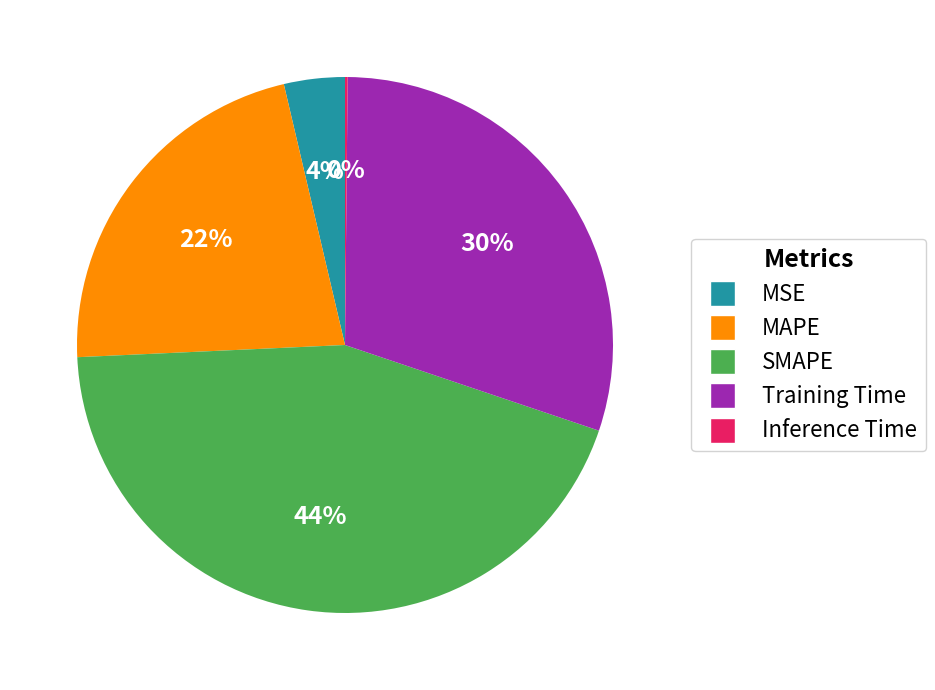

To the nearest percent, what percentage of the pie is Training Time?

30%